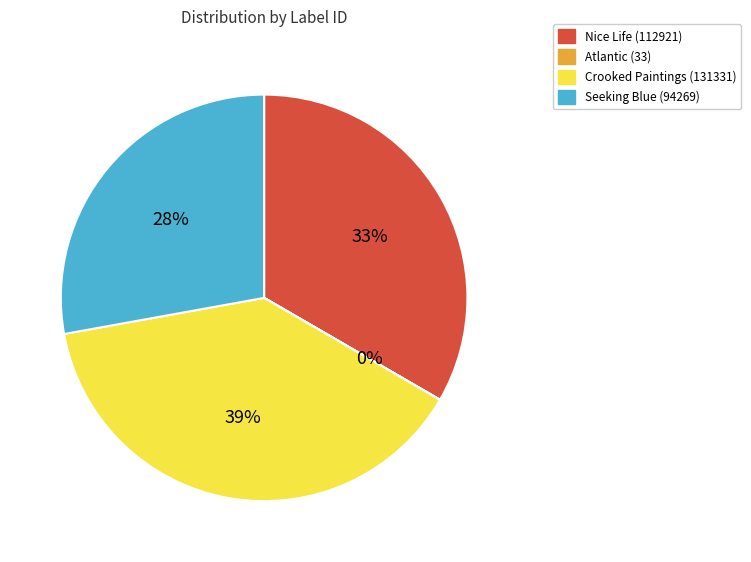

Which slice is the largest?

Crooked Paintings (131331)